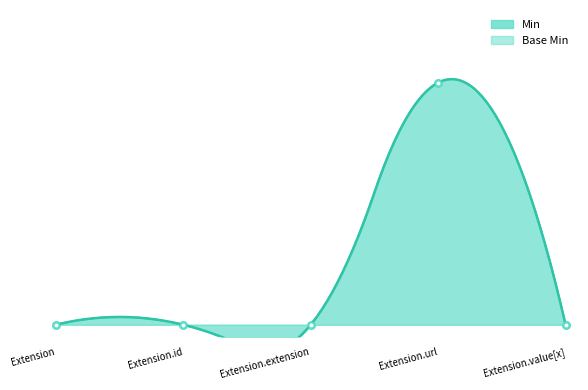

Rank the categories by Base Min value from highest to lowest.

Extension.url, Extension, Extension.id, Extension.extension, Extension.value[x]